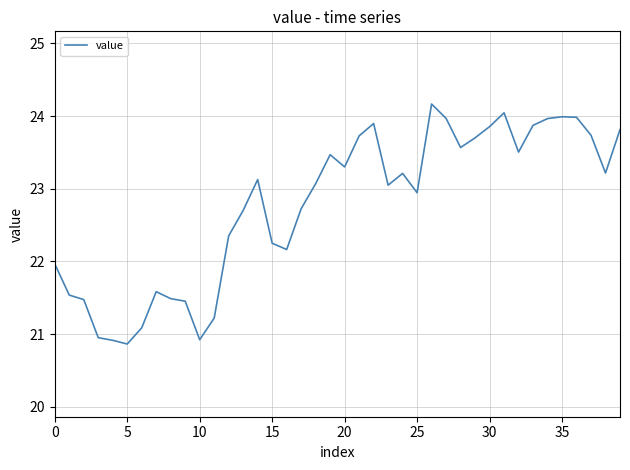

What is the difference between the maximum and minimum values?

3.3